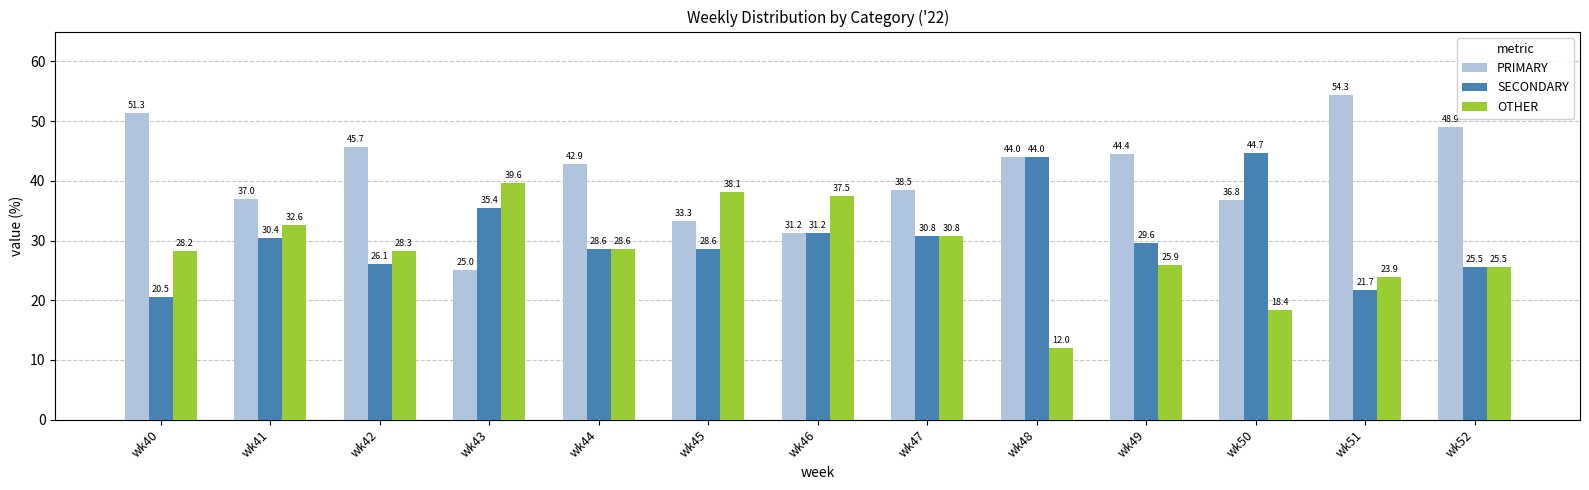

At which label does PRIMARY first exceed 42?

wk40